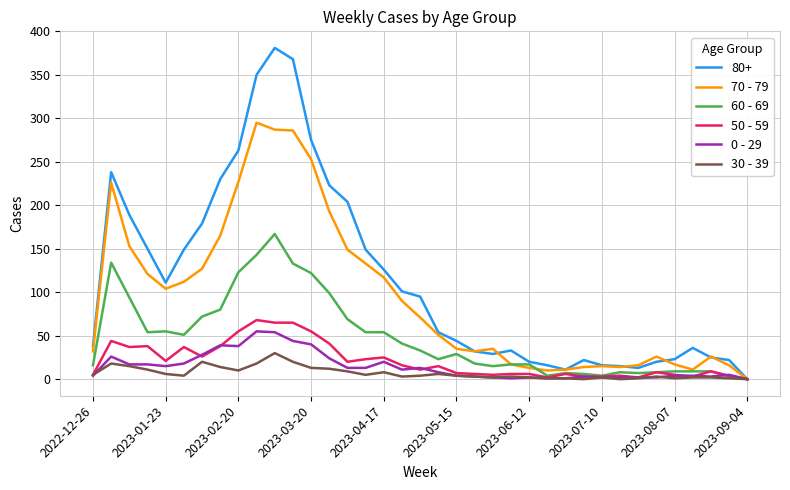

Which series has the widest spread of values?

80+